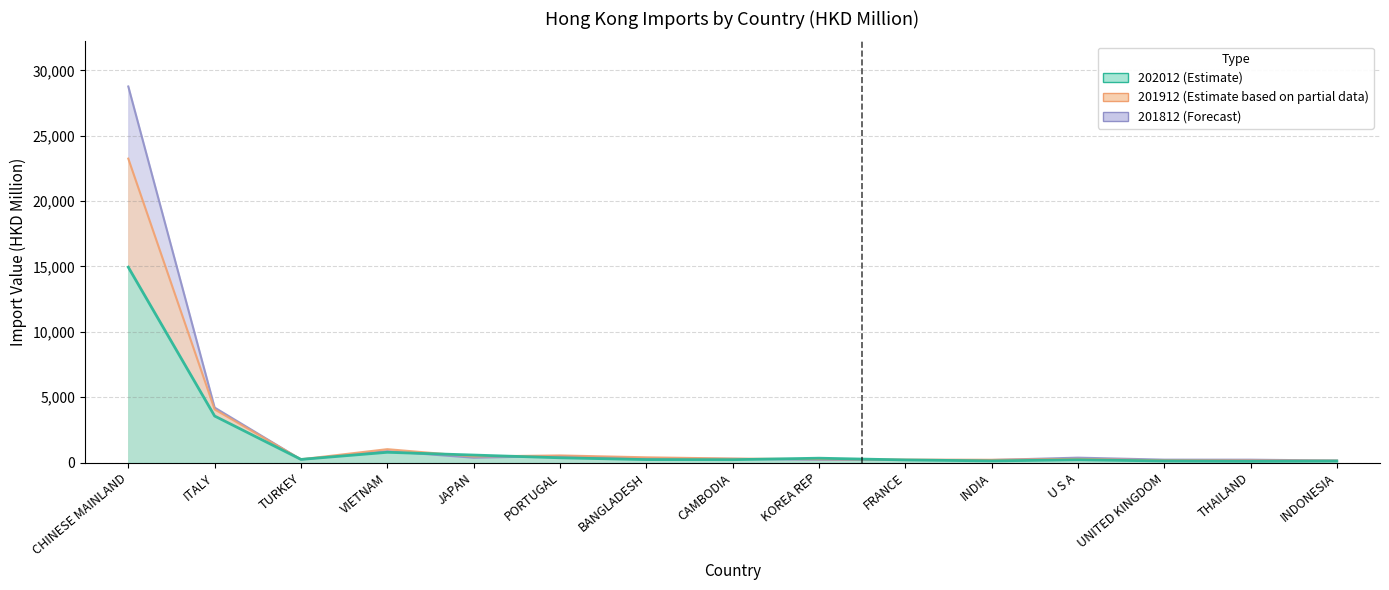

Where do 201912 (Estimate based on partial data) and 202012 (Estimate) first cross each other?

VIETNAM and JAPAN